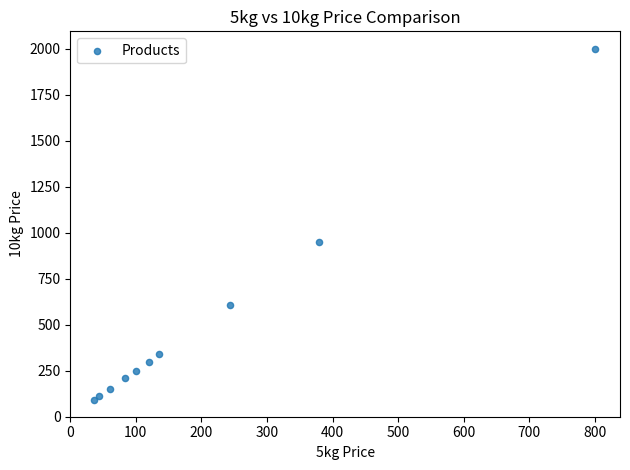

What Y value in the scatter plot is closest to 1045?

950